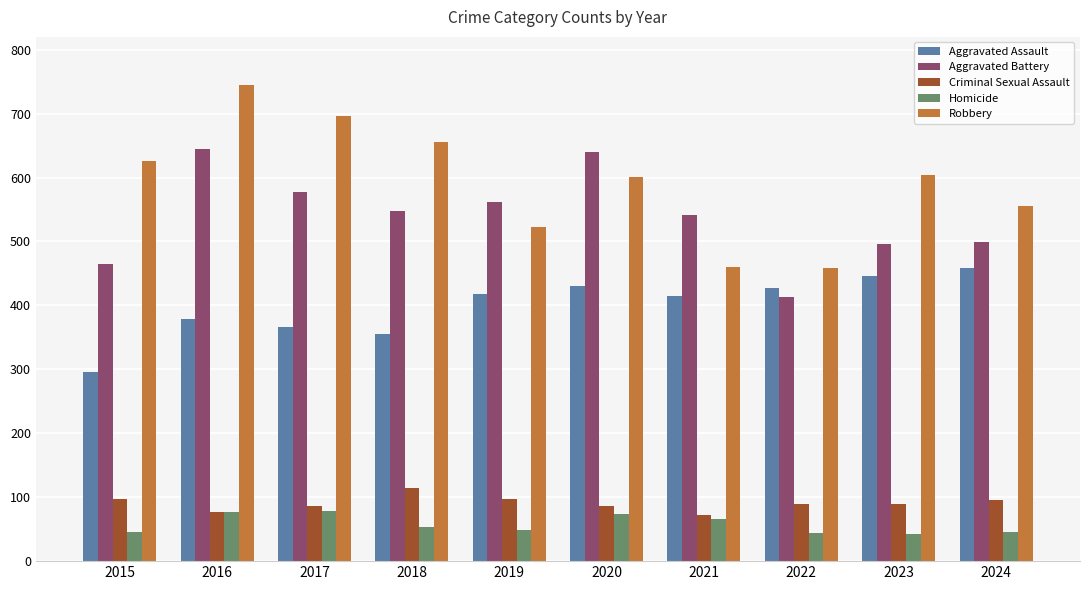

What is the spread (max minus min) of values at 2022?

415